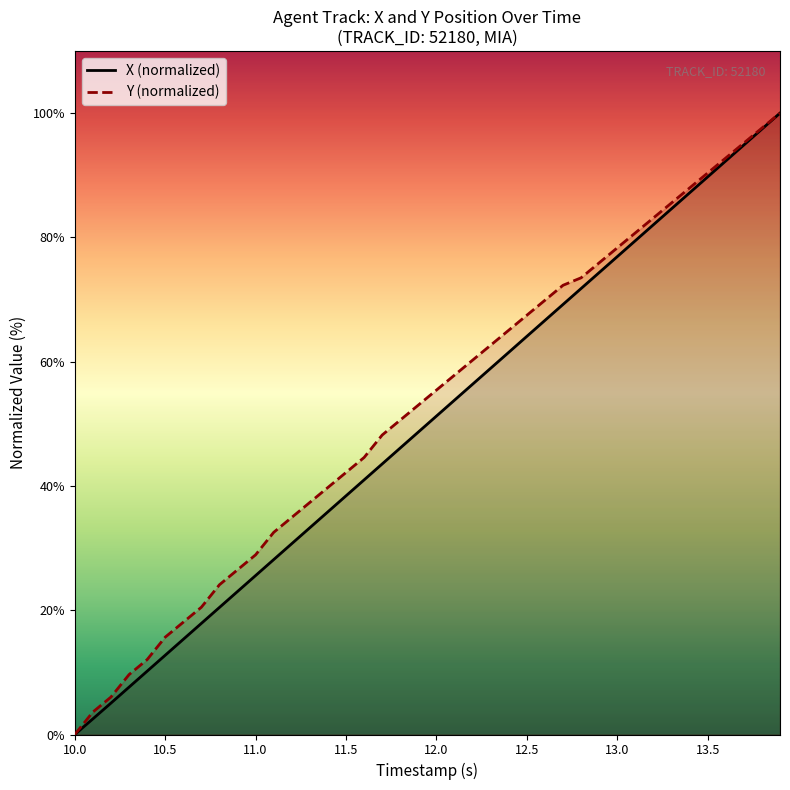

True or false: TIMESTAMP and X intersect in this chart.

False